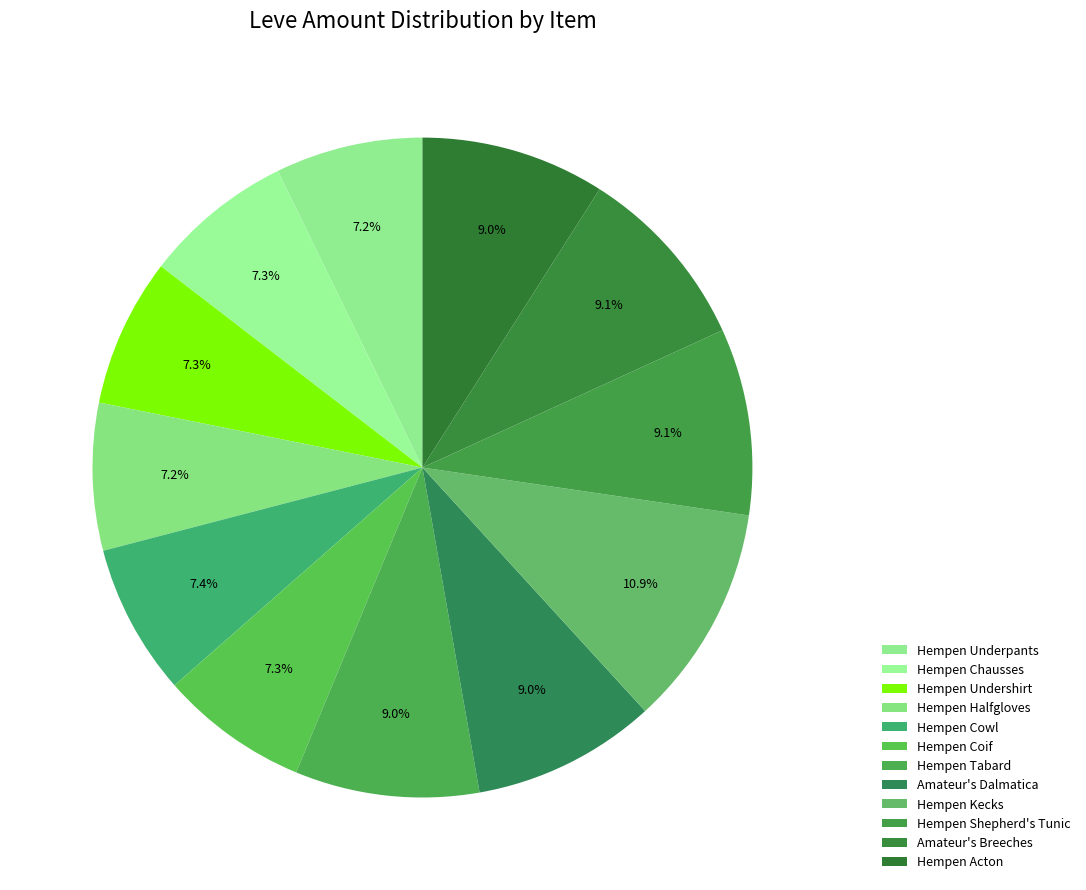

How many segments does this pie chart have?

12